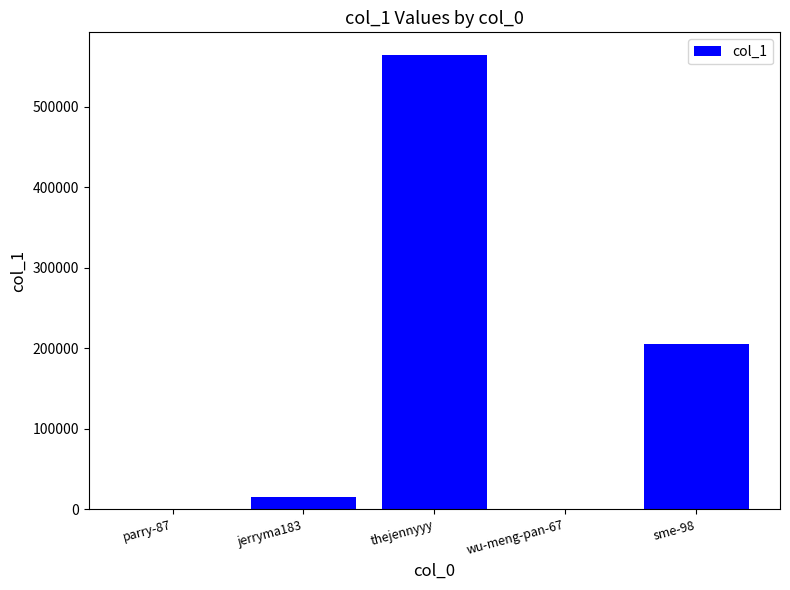

At which label is the value closest to 282184?

sme-98